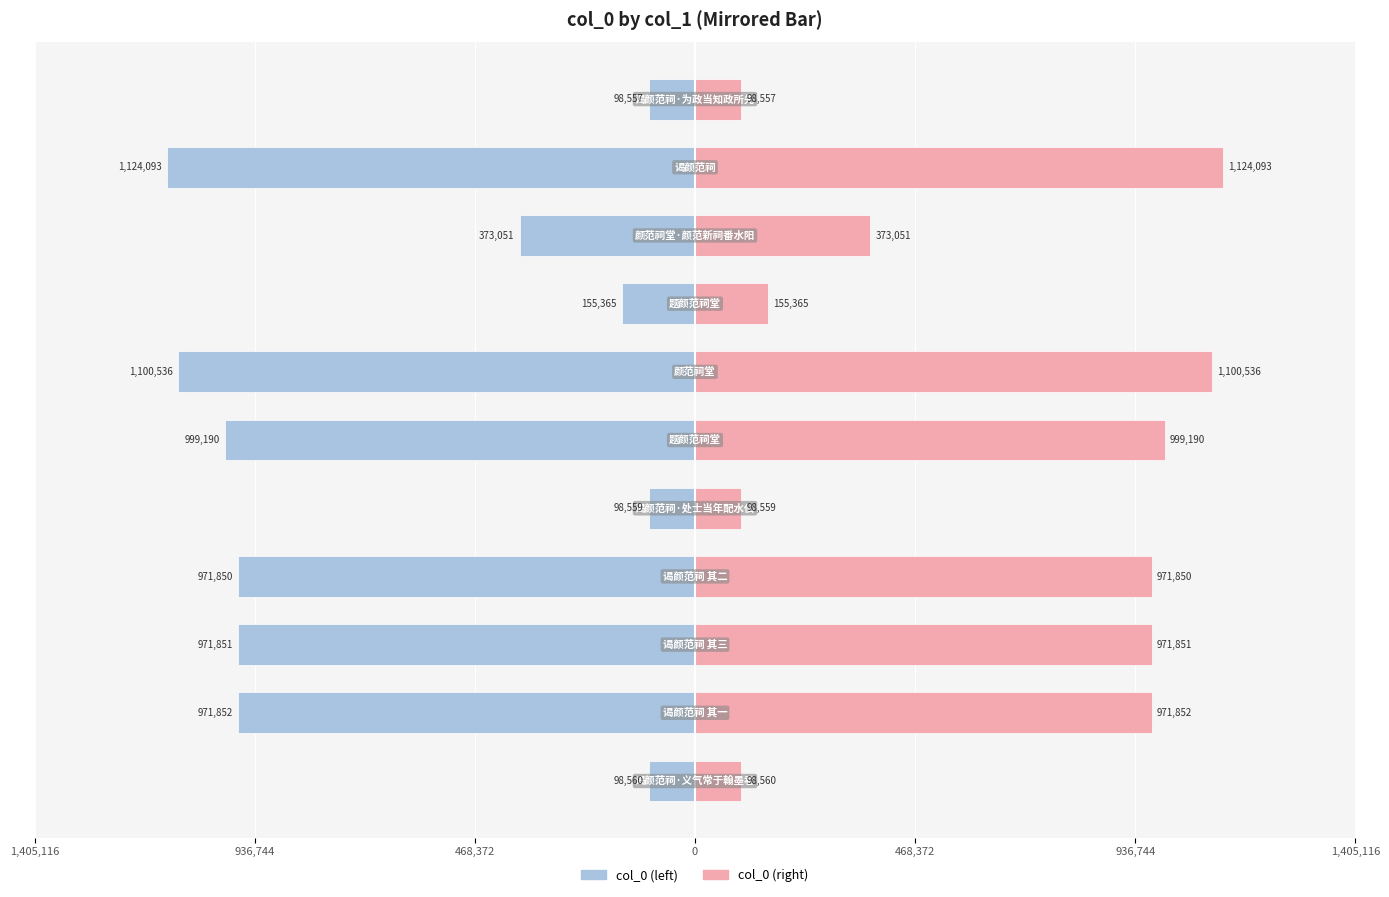

Reading right to left, what are all the values shown in this chart?

col_0 (left): -98557	-1124093	-373051	-155365	-1100536	-999190	-98559	-971850	-971851	-971852	-98560
col_0 (right): 98557	1124093	373051	155365	1100536	999190	98559	971850	971851	971852	98560